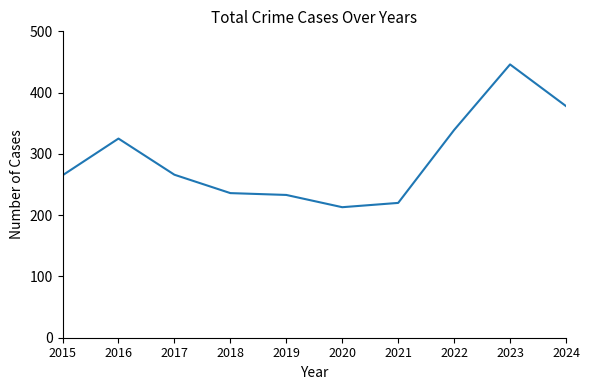

What is the change in value from 2017 to 2018?

-30